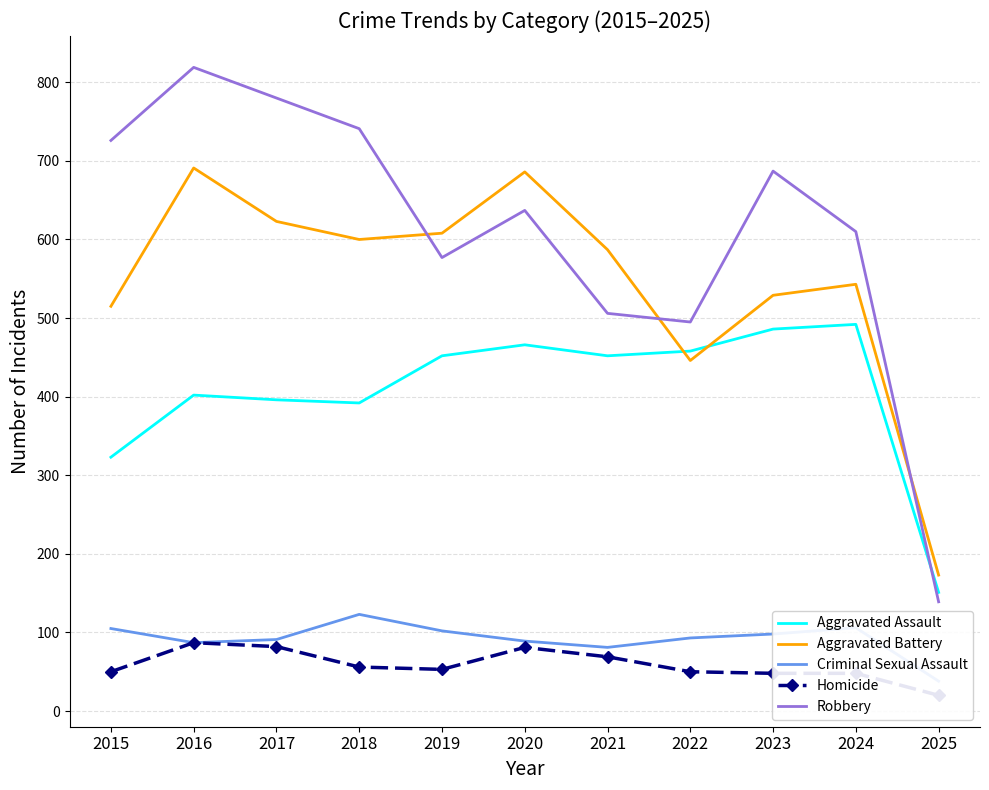

True or false: Aggravated Assault and Aggravated Battery cross at least once.

True